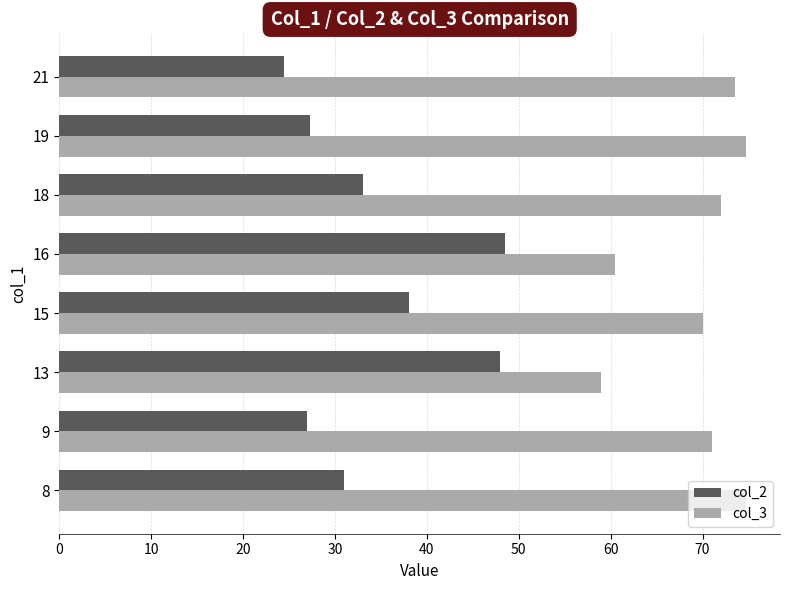

What is the total value across all series at 19?

102.0